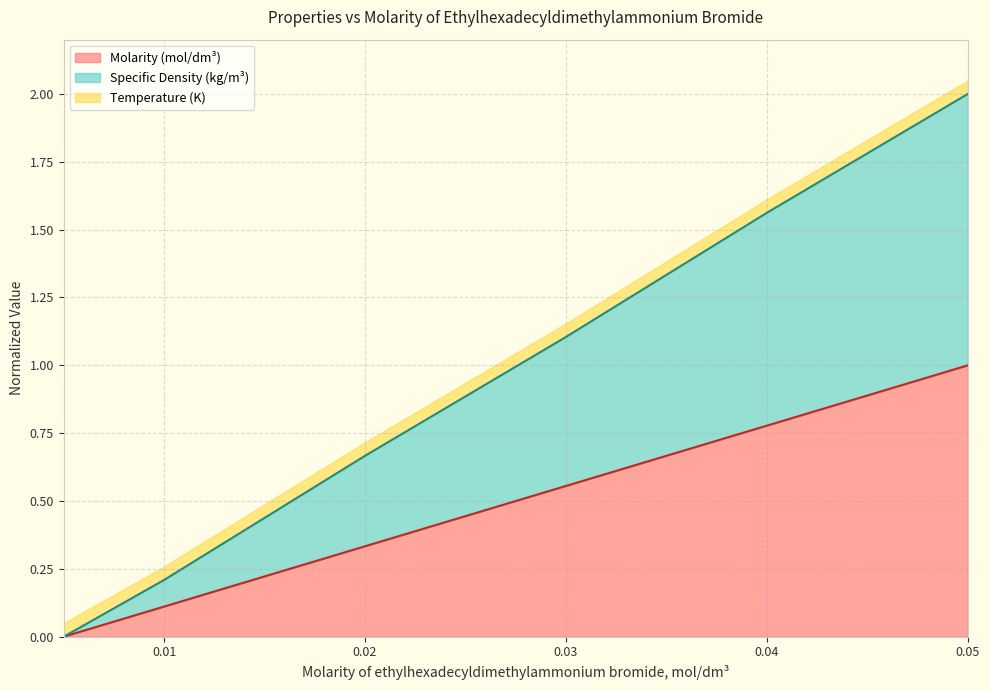

True or false: Molarity (mol/dm3) has more than 1 interior local peaks.

False